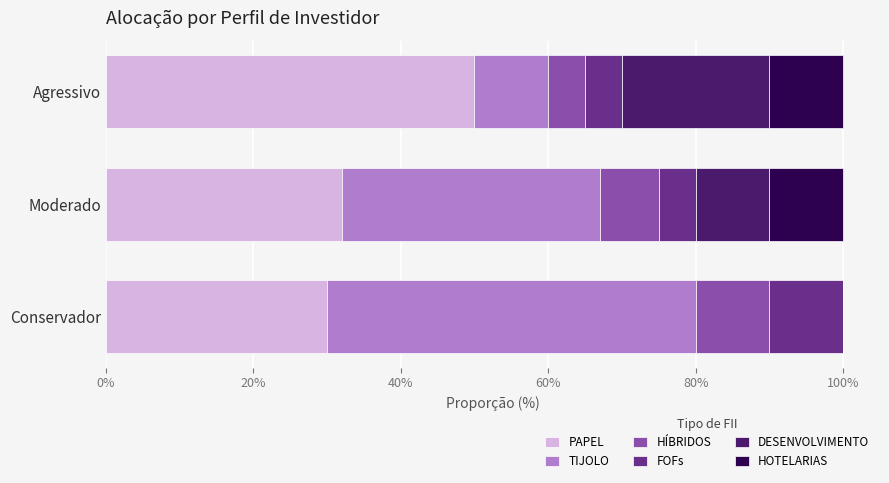

True or false: PAPEL has a value of 32 at Moderado.

True